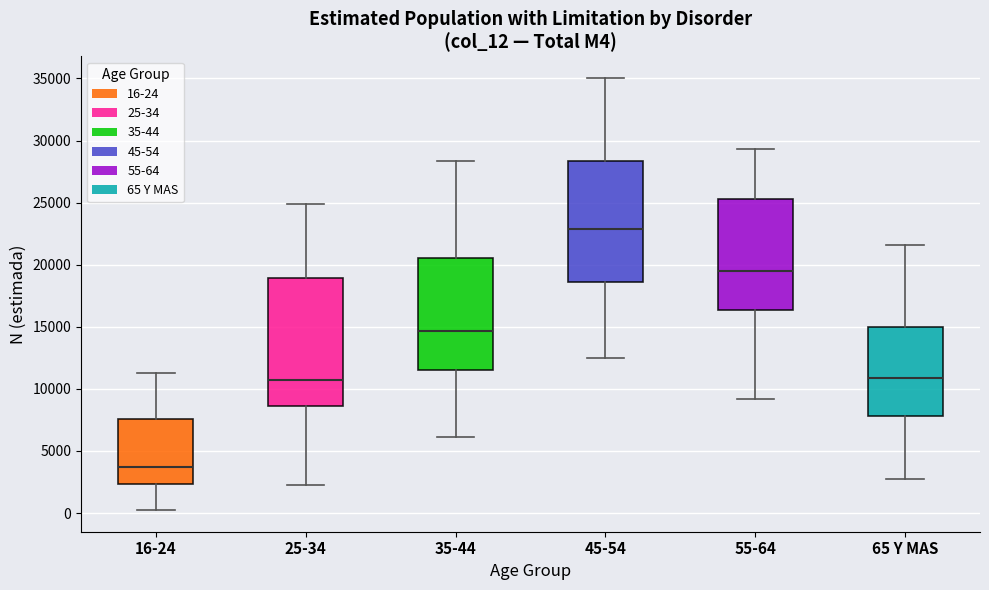

Reading left to right, read every box against the y-axis: the position of its median line, the range the box covers, and the ends of its whiskers. The values are not printed on the chart, so give them approximately, as read against the axis.

16-24: median 3500, box 2500 to 7500, whiskers 0 to 11500
25-34: median 10500, box 8500 to 19000, whiskers 2500 to 25000
35-44: median 14500, box 11500 to 20500, whiskers 6000 to 28500
45-54: median 23000, box 18500 to 28500, whiskers 12500 to 35000
55-64: median 19500, box 16500 to 25500, whiskers 9000 to 29500
65 Y MAS: median 11000, box 8000 to 15000, whiskers 3000 to 21500